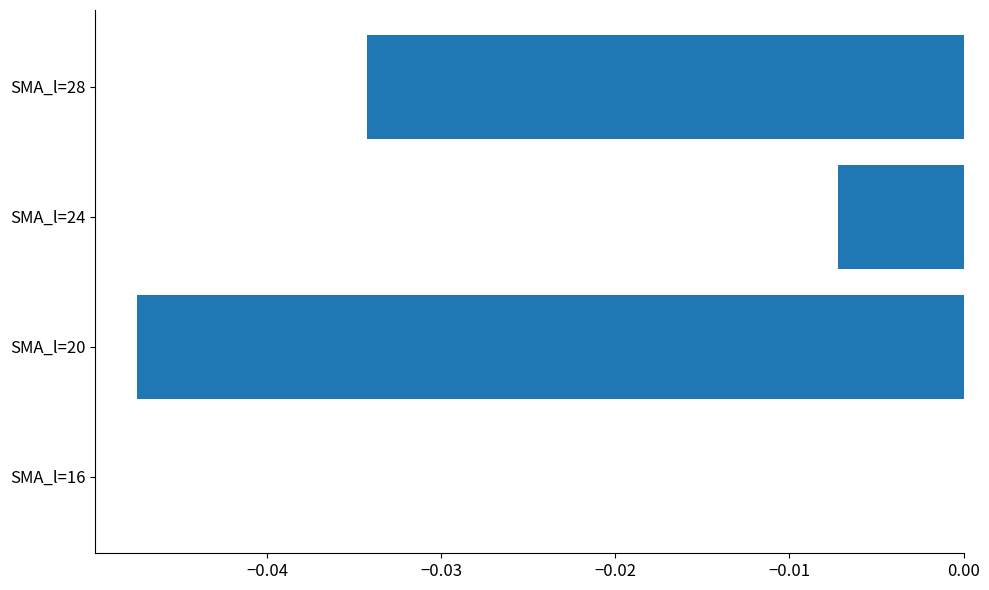

Which label corresponds to the largest value in the chart?

SMA_l=16